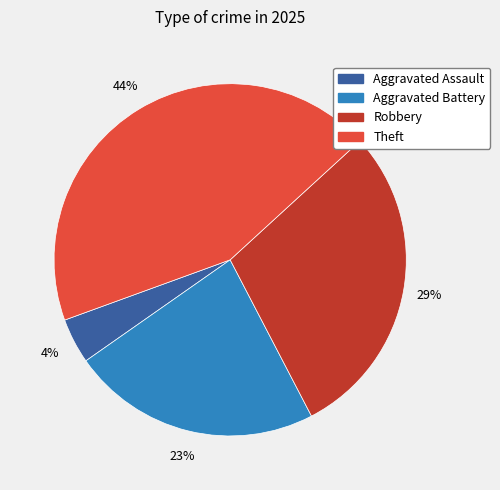

How many slices are in this pie chart?

4